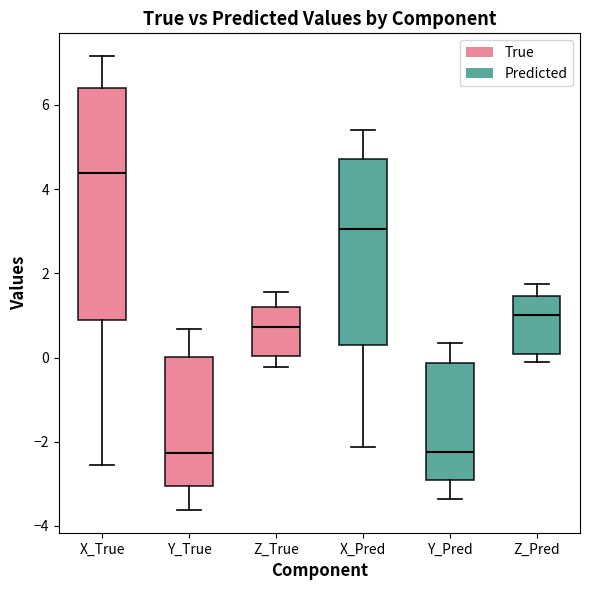

Reading left to right, read every box against the y-axis: the position of its median line, the range the box covers, and the ends of its whiskers. The values are not printed on the chart, so give them approximately, as read against the axis.

X_True: median 4.4, box 0.8 to 6.4, whiskers -2.6 to 7.2
Y_True: median -2.2, box -3.0 to 0.0, whiskers -3.6 to 0.6
Z_True: median 0.8, box 0.0 to 1.2, whiskers -0.2 to 1.6
X_Pred: median 3.0, box 0.2 to 4.8, whiskers -2.2 to 5.4
Y_Pred: median -2.2, box -3.0 to -0.2, whiskers -3.4 to 0.4
Z_Pred: median 1.0, box 0.0 to 1.4, whiskers -0.2 to 1.8